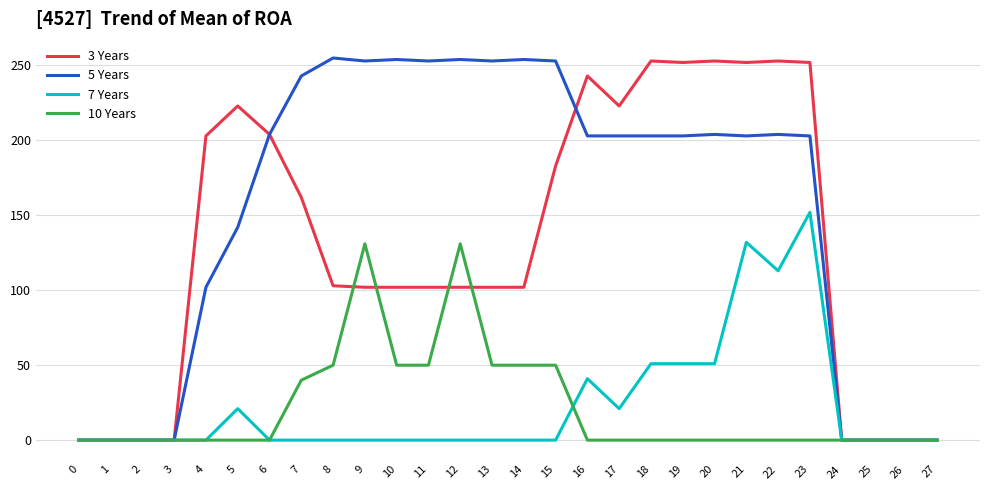

Count the number of categories in the chart.

28